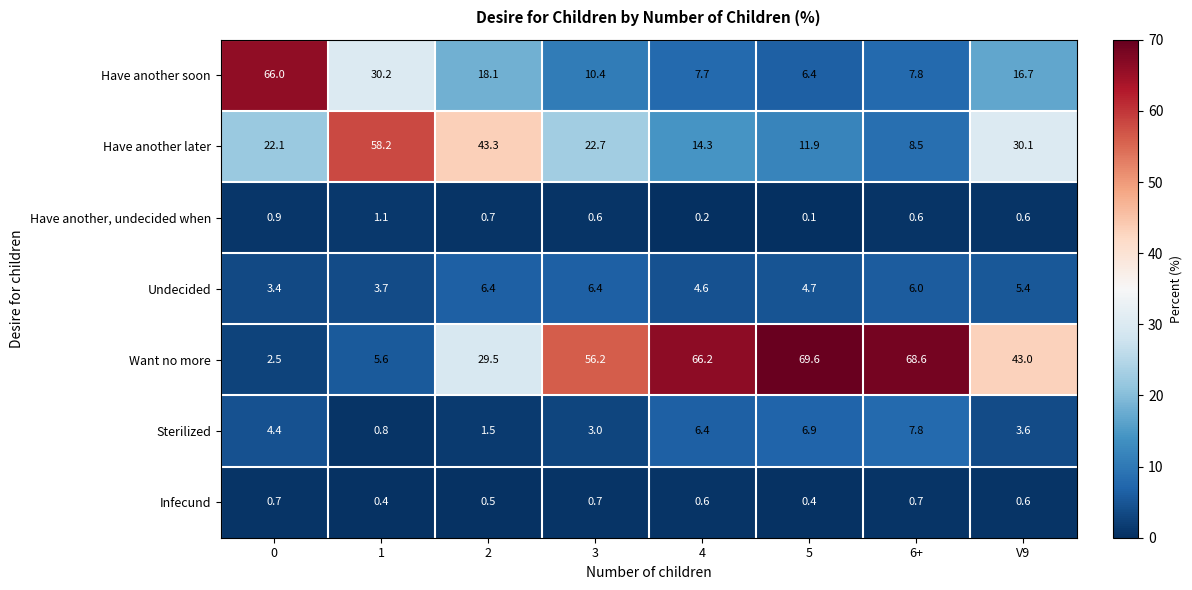

Which series has the widest spread of values?

Want no more